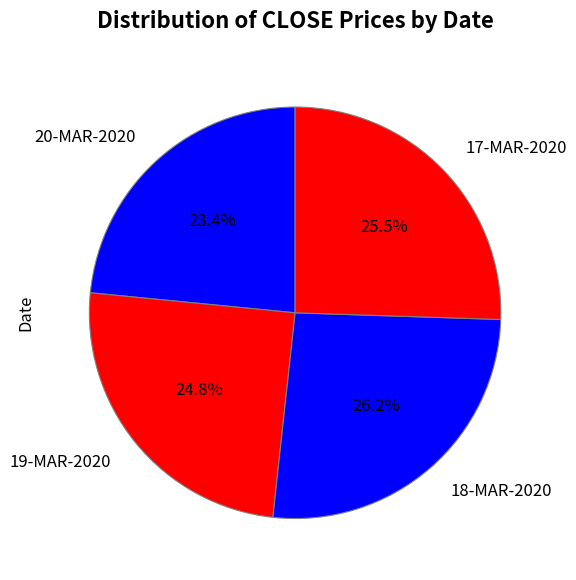

To the nearest percent, what is the difference between the 18-MAR-2020 and 17-MAR-2020 slice percentages?

1%